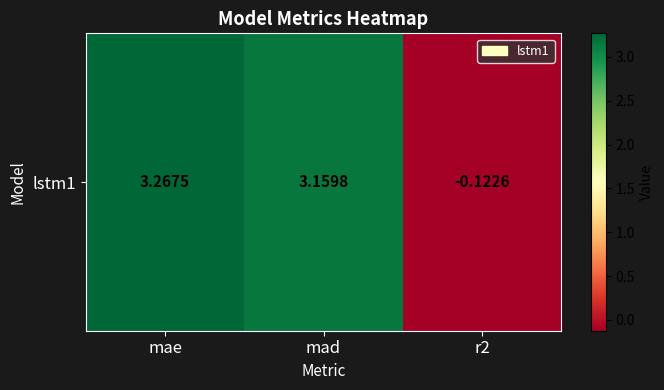

What is the minimum value shown in the chart?

-0.1